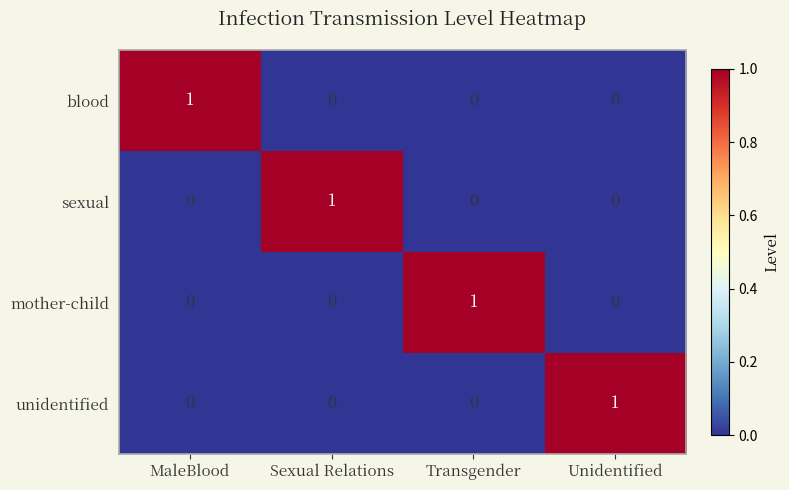

Is the value of mother-child at Transgender greater than the value of sexual at Unidentified?

Yes